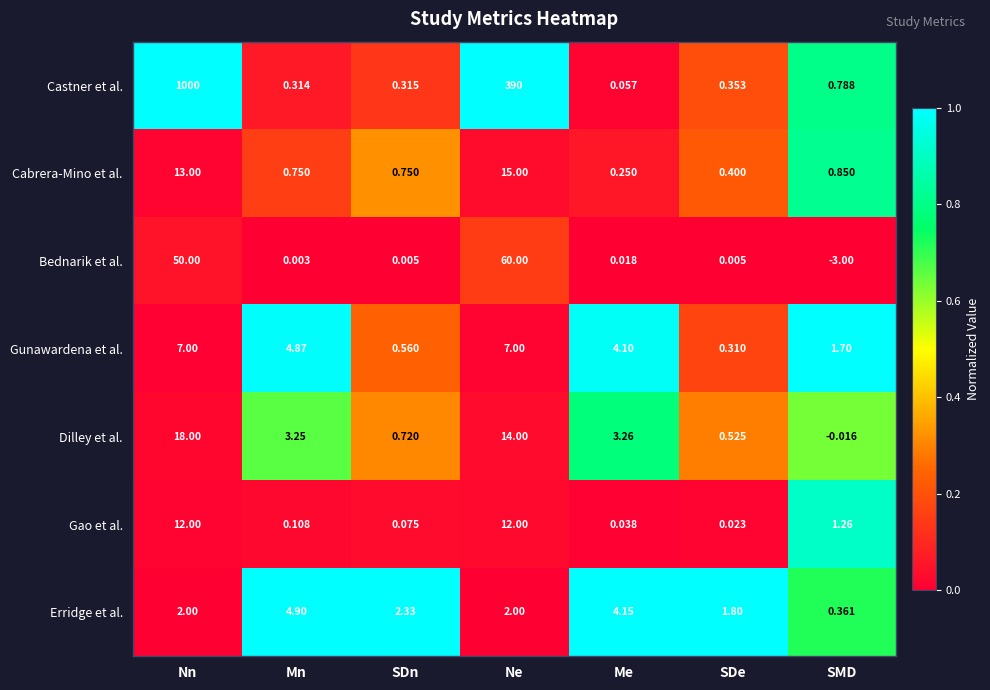

At which label is Gunawardena et al. closest to 3?

Me